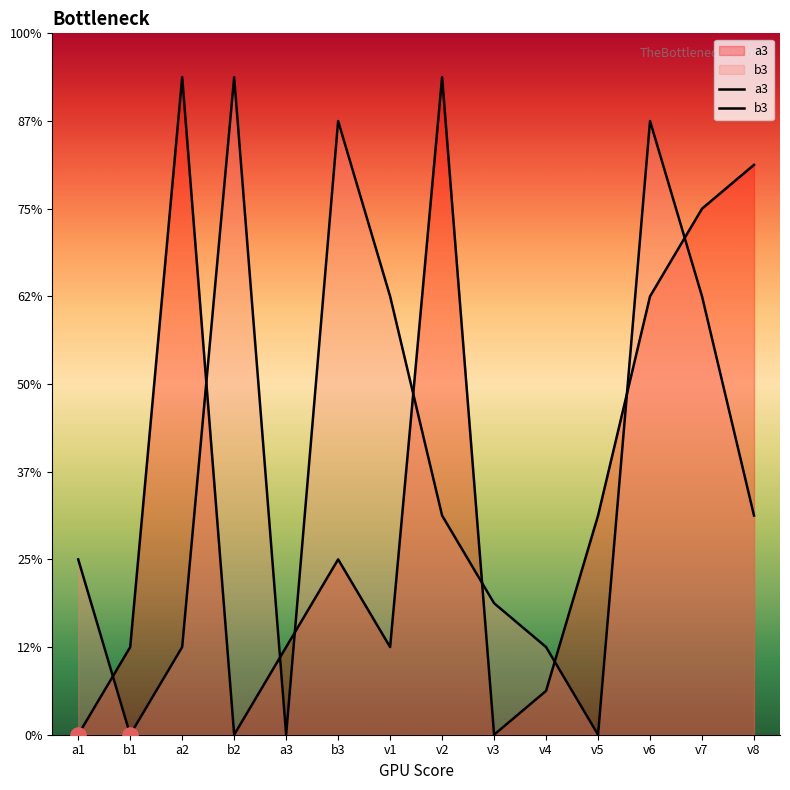

What are all the series names shown in the legend?

a3, b3